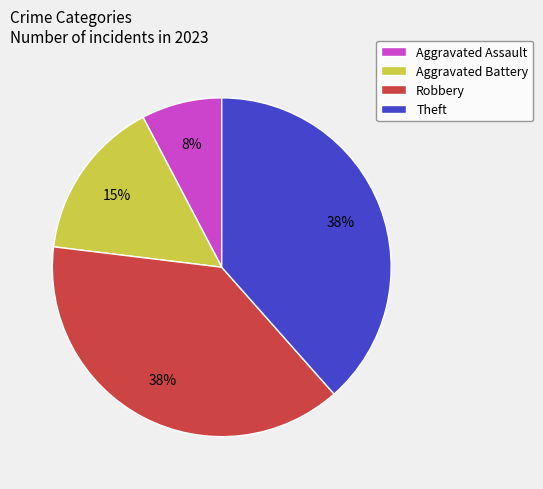

What percentage is the Robbery slice, to the nearest percent?

38%